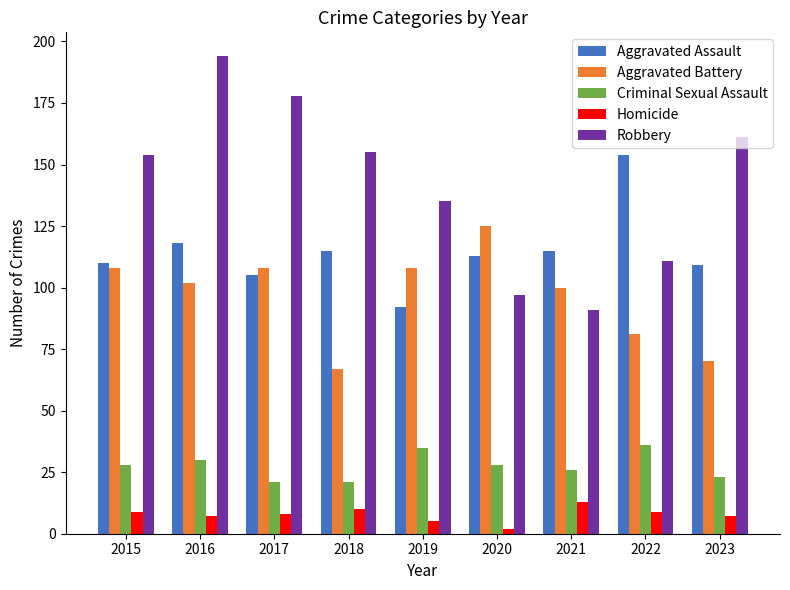

What is the value of the Robbery bar at the 1st from the left?

154